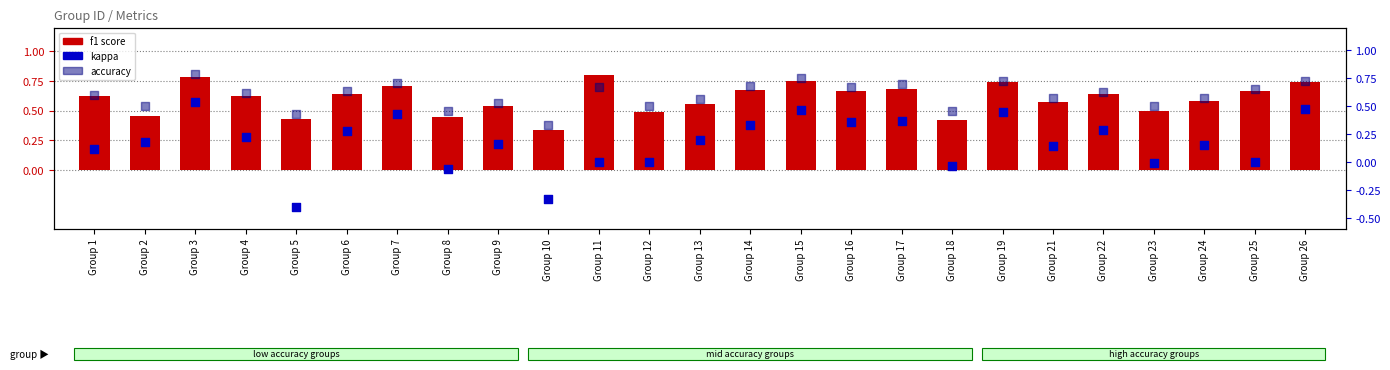

At which category is the sum across all series the highest?

Group 3